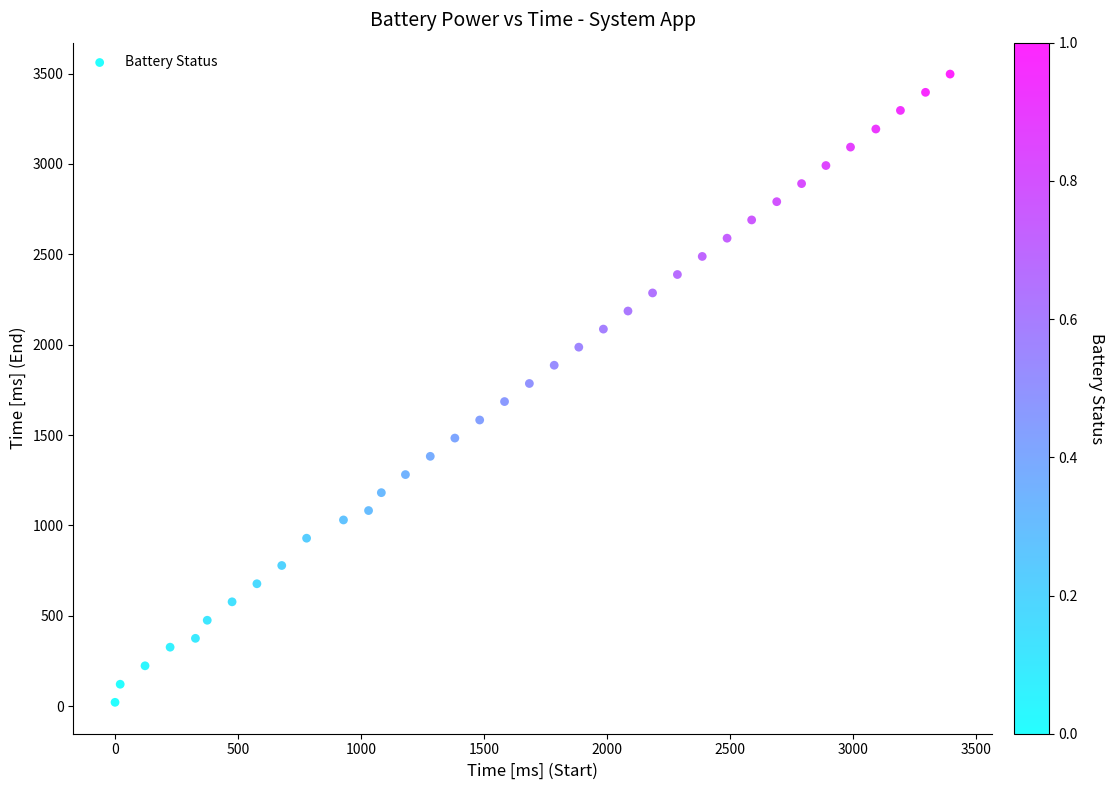

What is the range of X values (max minus min)?

3396